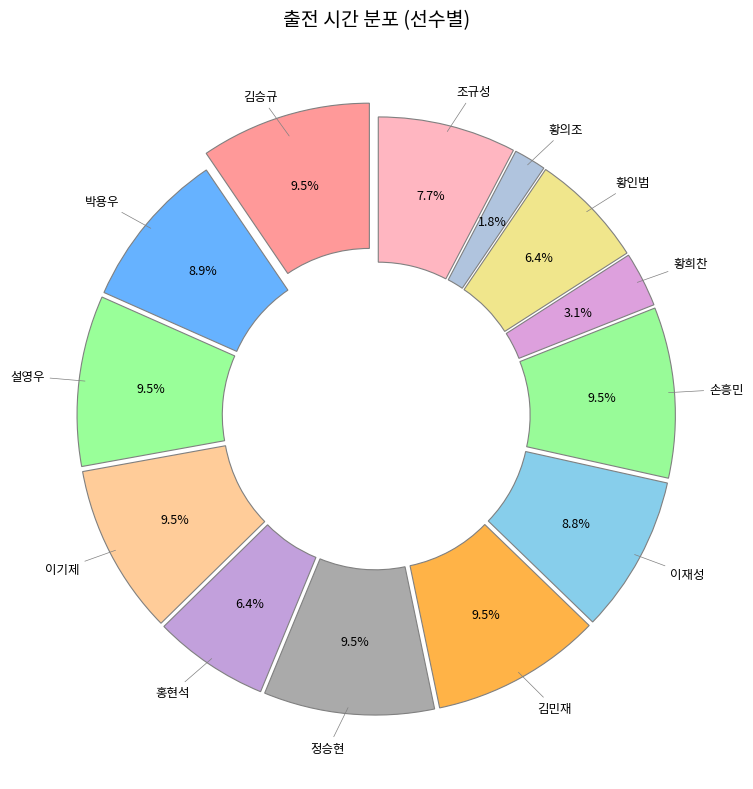

What percentage is the 홍현석 slice, to the nearest percent?

6%